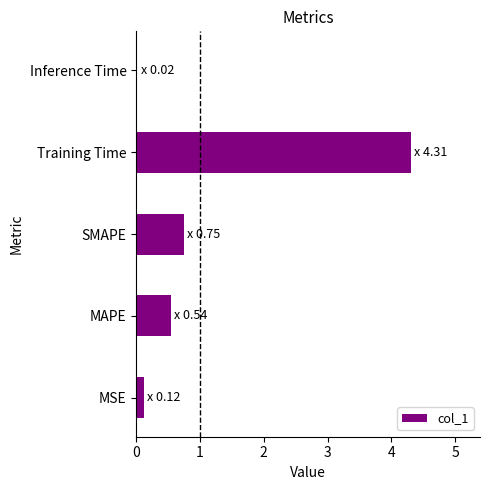

Between MAPE and MSE, which is larger?

MAPE